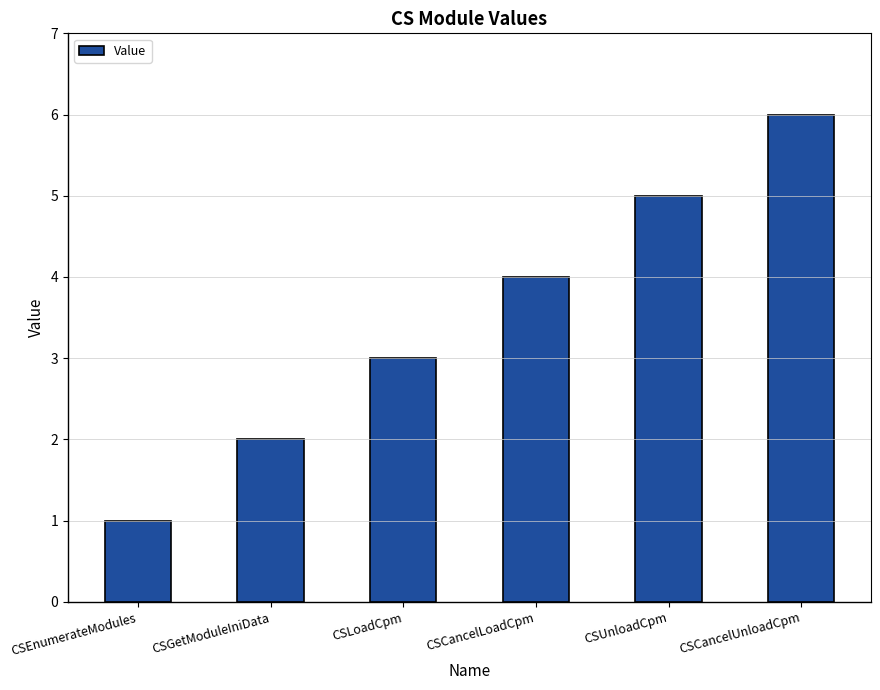

Reading right to left, what are all the values shown in this chart?

6	5	4	3	2	1